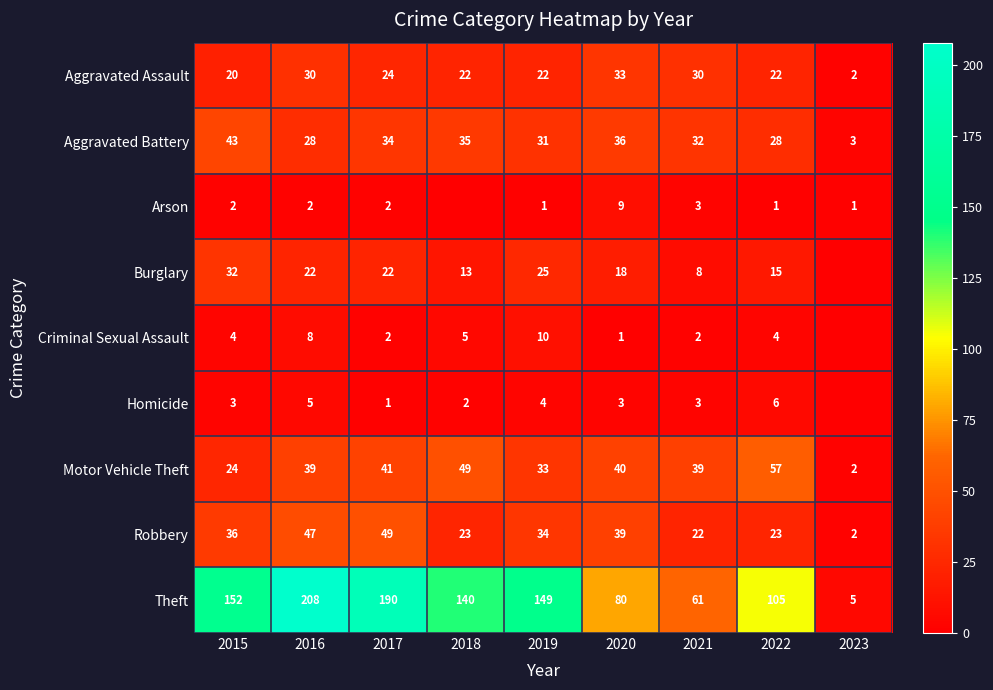

What is the minimum value for Aggravated Assault?

2